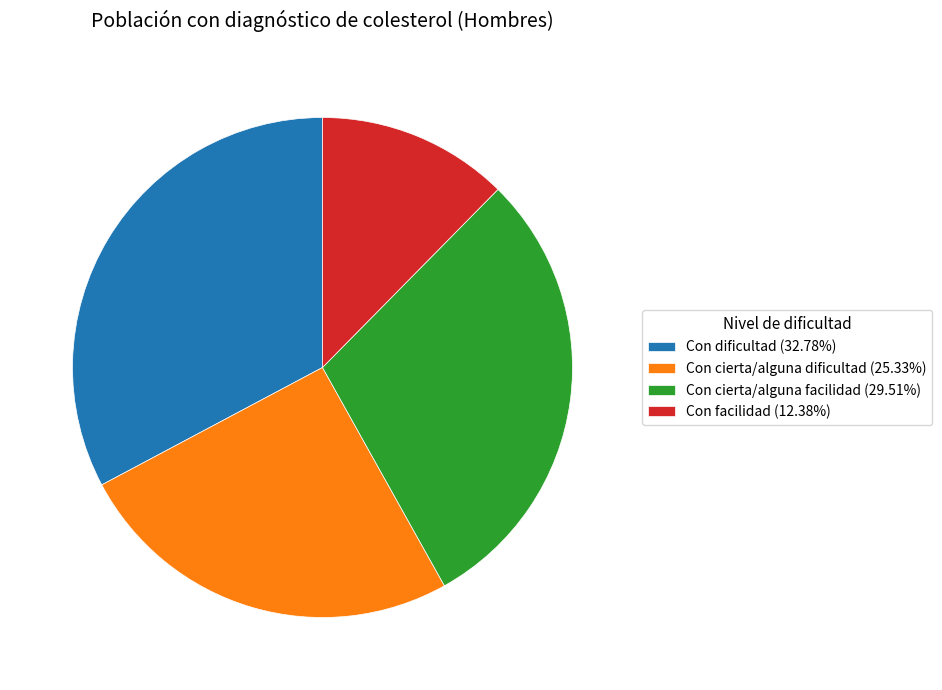

Is it true that Con facilidad is 19% of the pie?

False